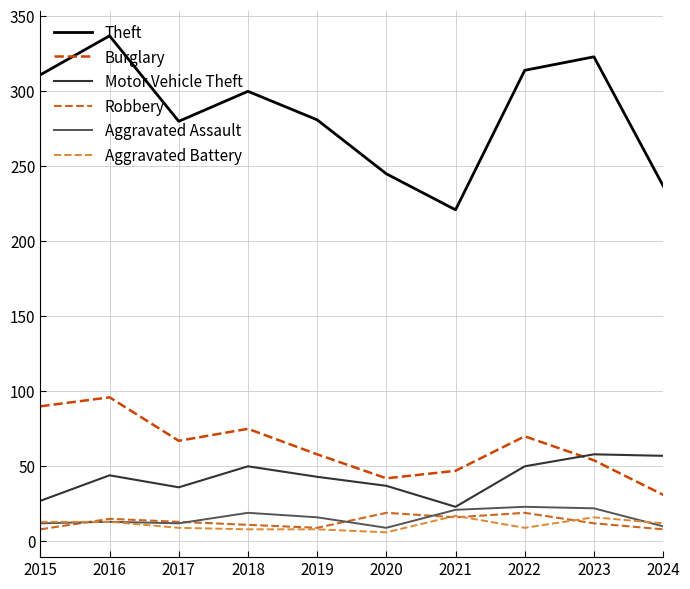

What are all the series names shown in the legend?

Theft, Burglary, Motor Vehicle Theft, Robbery, Aggravated Assault, Aggravated Battery